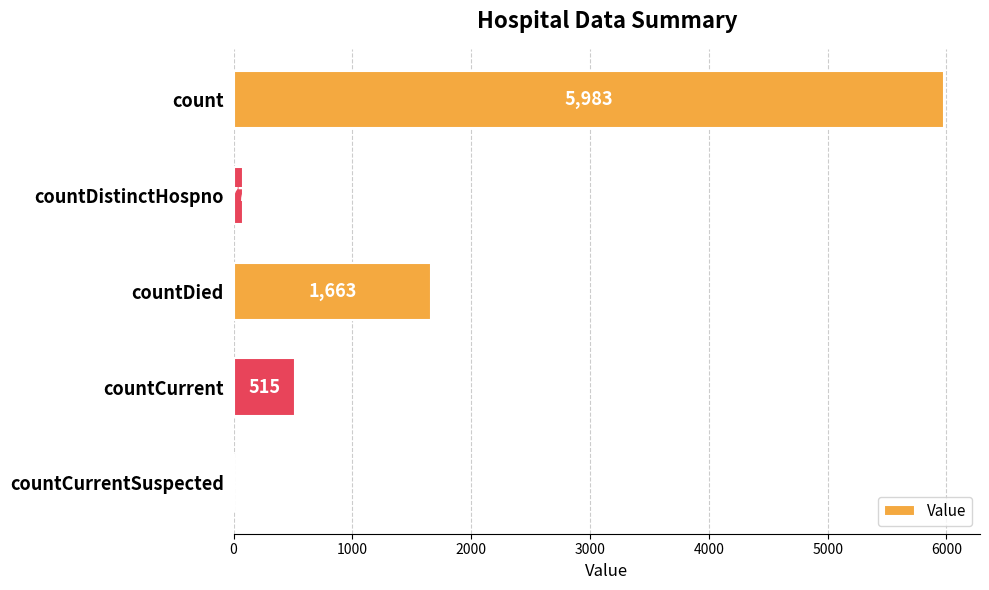

Reading top to bottom, extract all data points from this chart.

count=5983	countDistinctHospno=77	countDied=1663	countCurrent=515	countCurrentSuspected=0